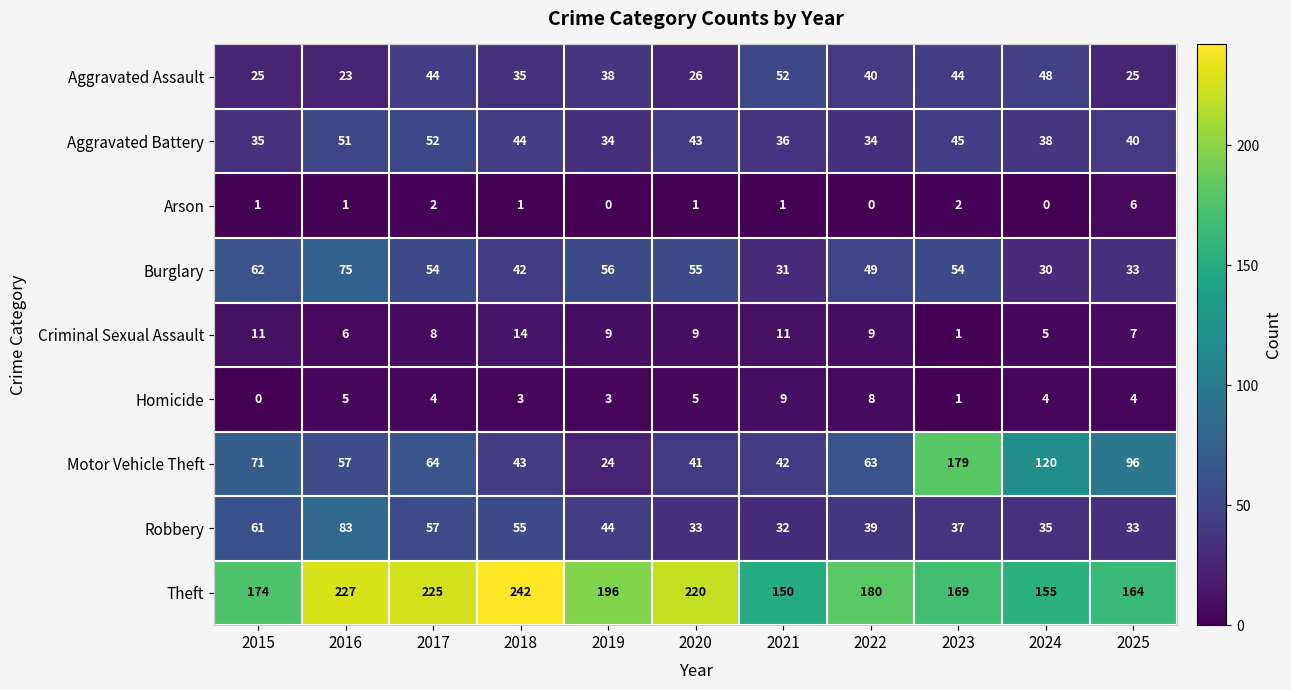

What is the minimum value for Theft?

150